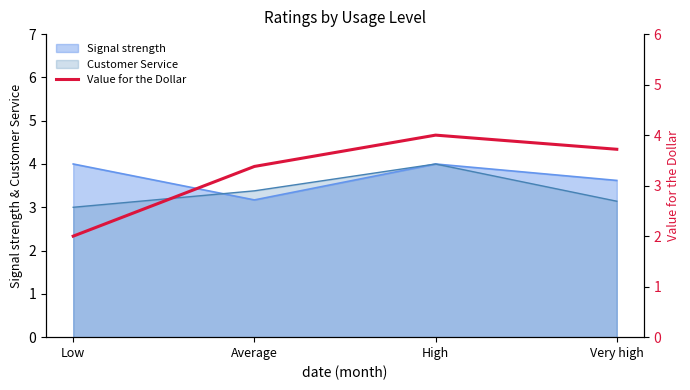

The Signal strength series shows 4.0 at Low. True or false?

True